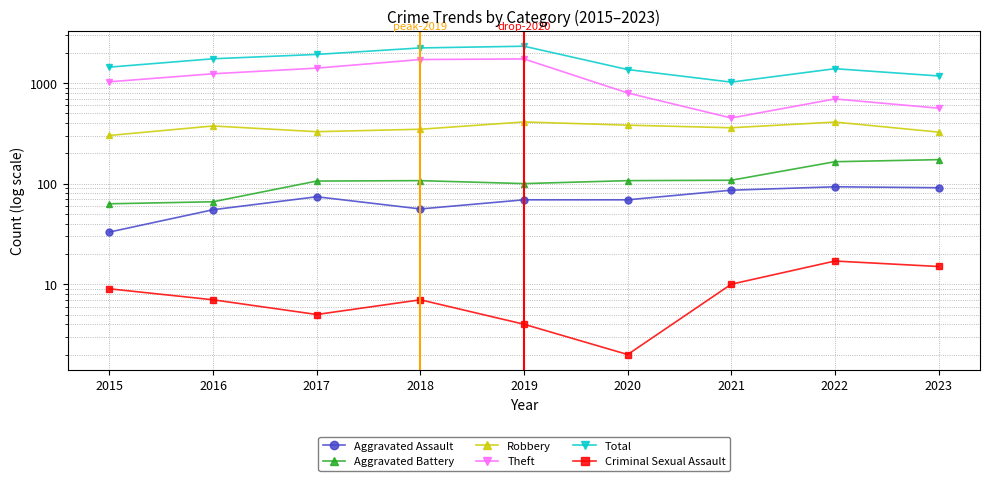

What is the difference between the second highest and second lowest values in the Theft series?

1149